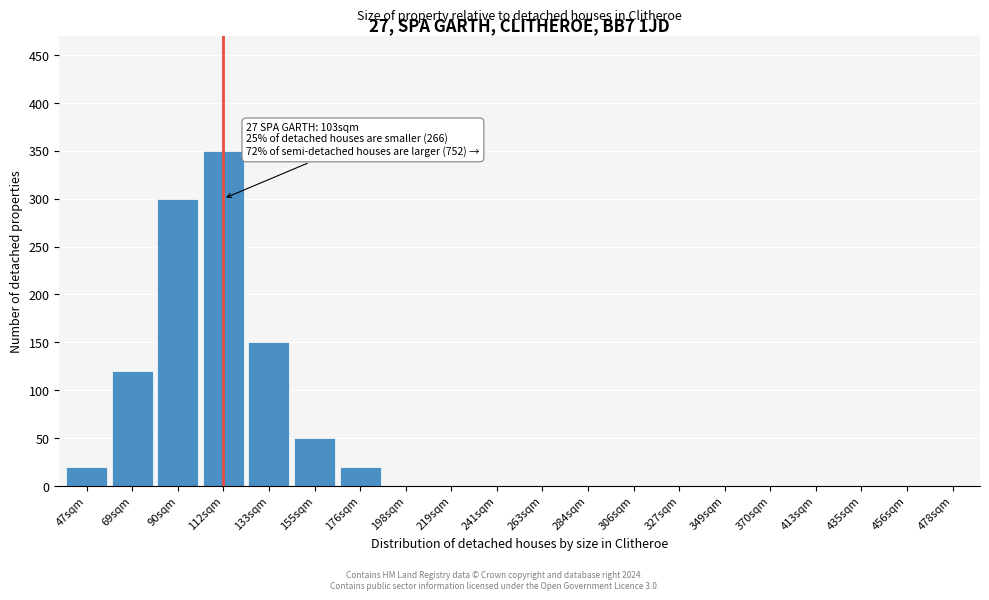

Reading right to left, transcribe all the data shown in this chart.

478sqm=0	456sqm=0	435sqm=0	413sqm=0	370sqm=0	349sqm=0	327sqm=0	306sqm=0	284sqm=0	263sqm=0	241sqm=0	219sqm=0	198sqm=0	176sqm=20	155sqm=50	133sqm=150	112sqm=350	90sqm=300	69sqm=120	47sqm=20